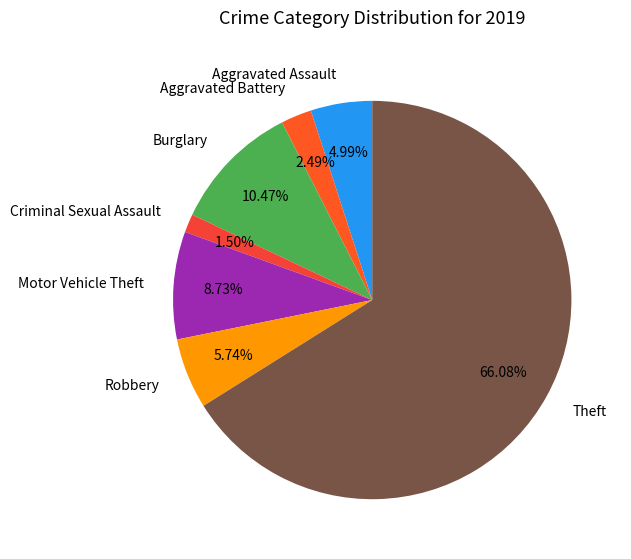

Is there any slice that represents more than half of the pie?

Yes